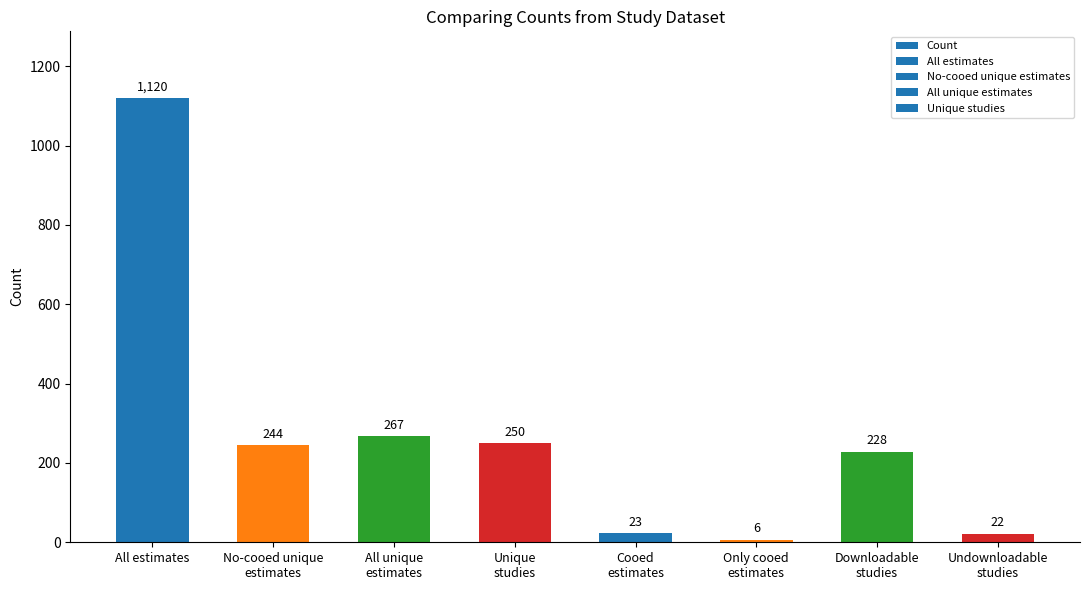

At which category does the chart reach its peak across all series?

All estimates